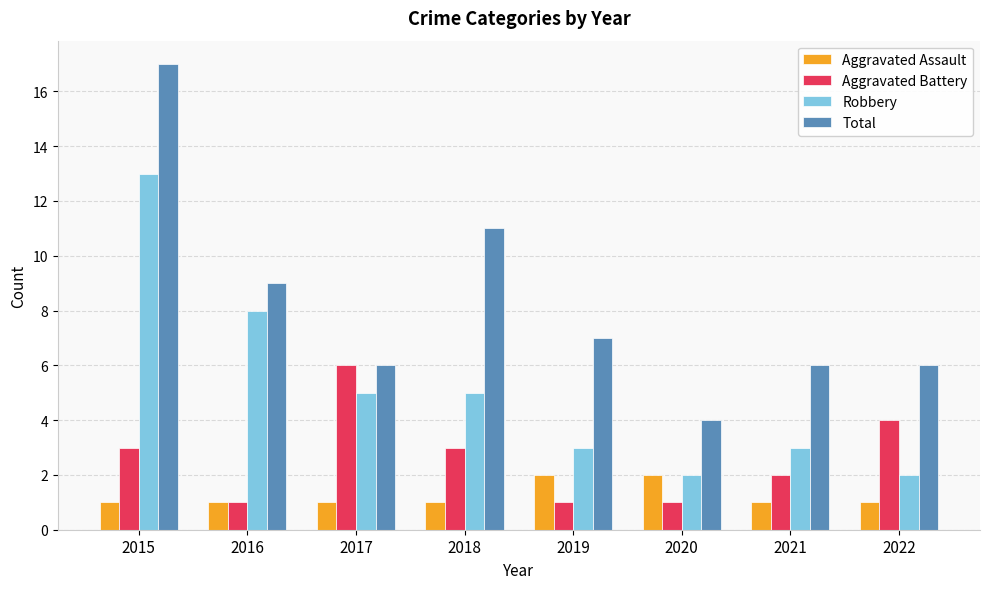

What is the value of the Aggravated Battery bar at the 2nd from the left?

1